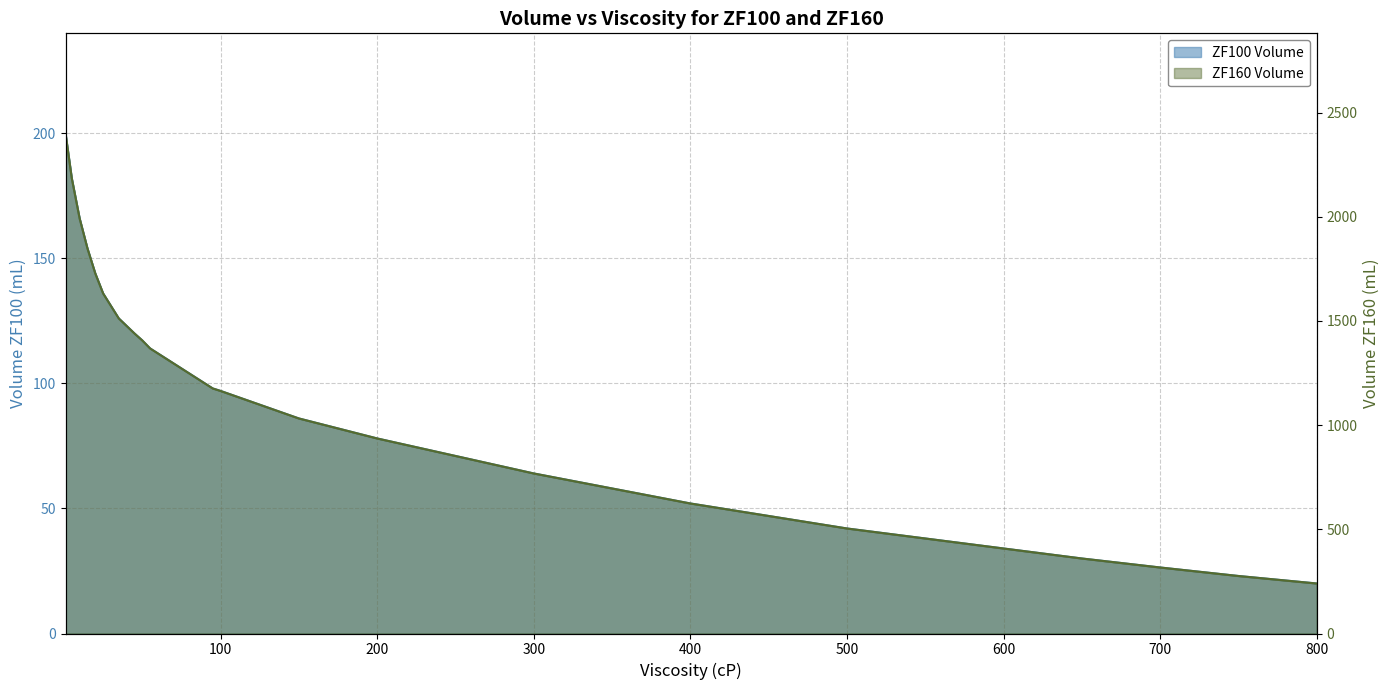

True or false: ZF160 Volume has more than 2 interior local peaks.

False